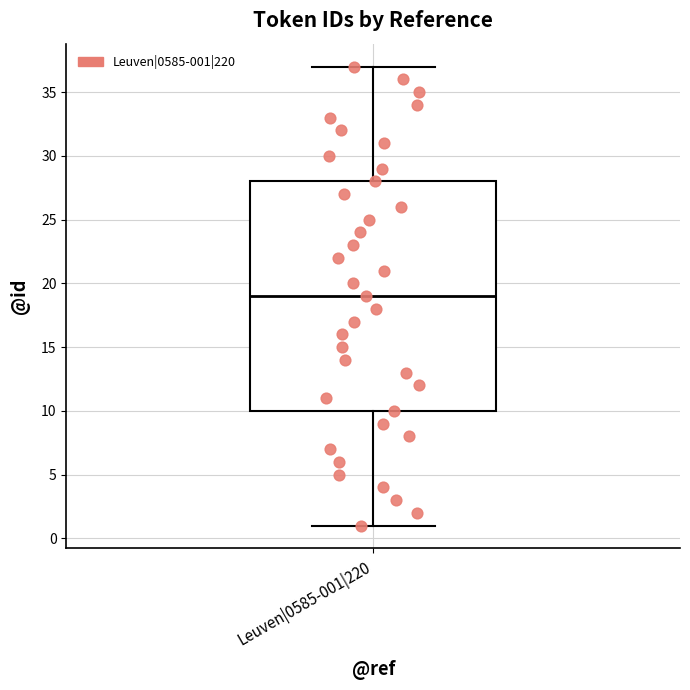

Transcribe this box plot: give where the median line is, the range the box spans, and where the two whiskers end, as read against the y-axis. The values are not printed on the chart, so give them approximately, as read against the axis.

median 19, box 10 to 28, whiskers 1 to 37